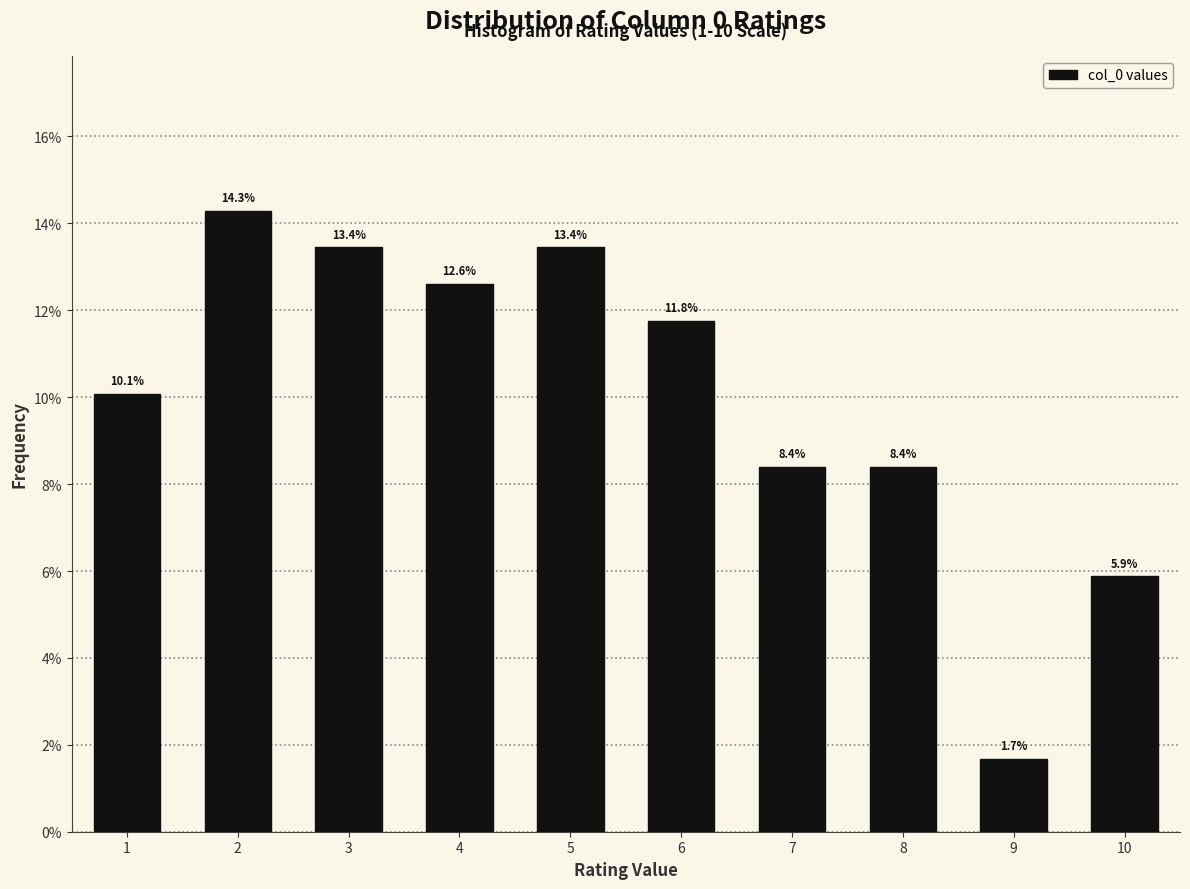

Reading left to right, transcribe this chart: for each bar, give the range it covers on the x-axis and its height.

0.5 to 1.5: 10.1
1.5 to 2.5: 14.3
2.5 to 3.5: 13.4
3.5 to 4.5: 12.6
4.5 to 5.5: 13.4
5.5 to 6.5: 11.8
6.5 to 7.5: 8.4
7.5 to 8.5: 8.4
8.5 to 9.5: 1.7
9.5 to 10.5: 5.9